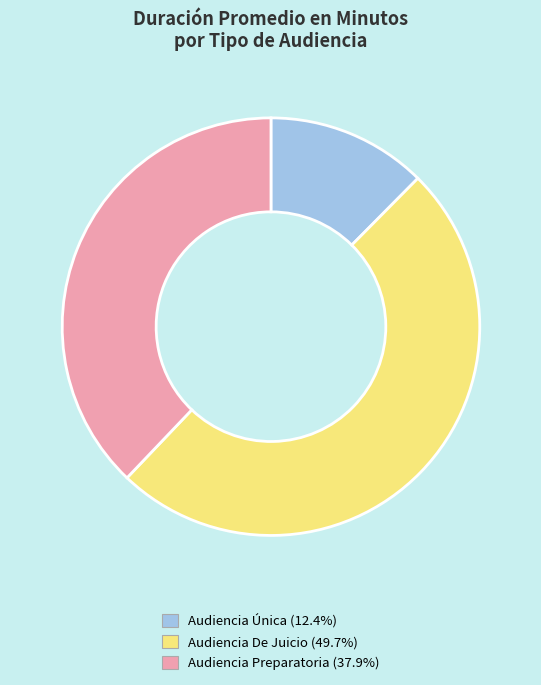

How many slices are in this pie chart?

3